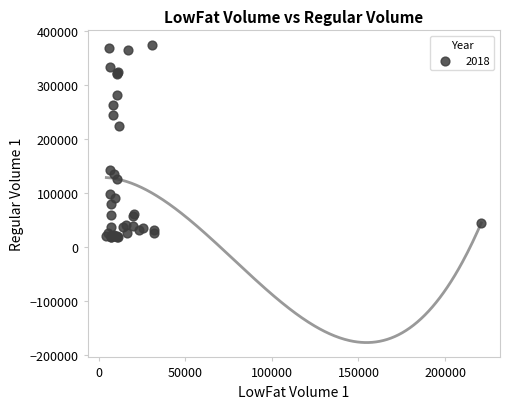

What Y value in the scatter plot is closest to 195178?

223492.1